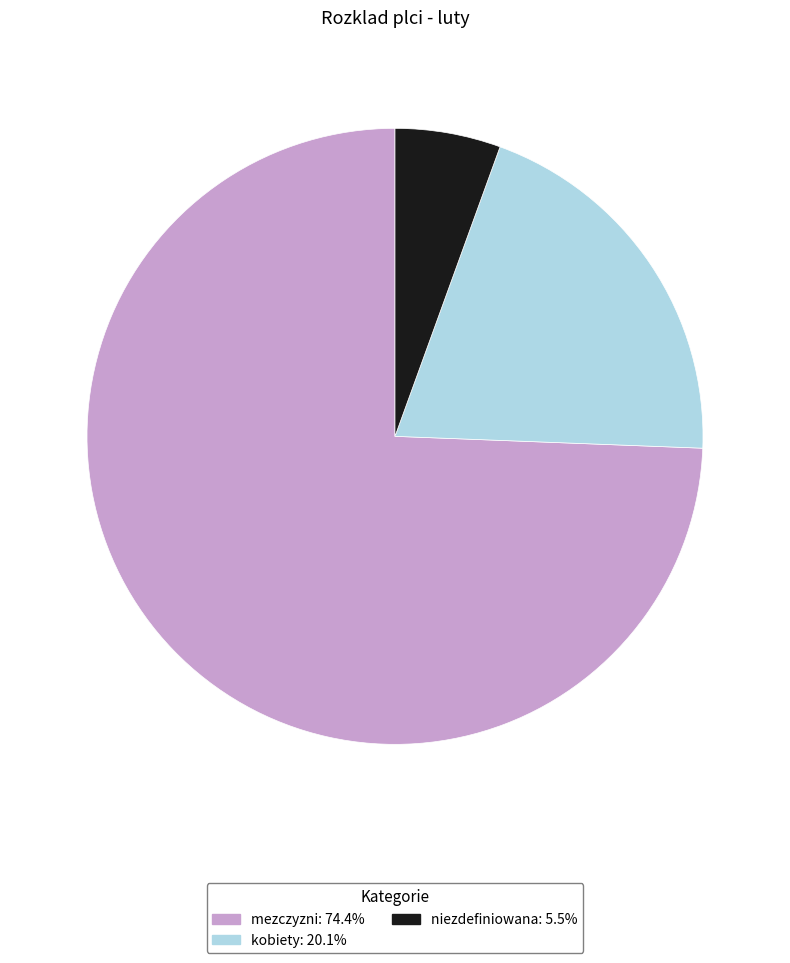

How many slices are in this pie chart?

3